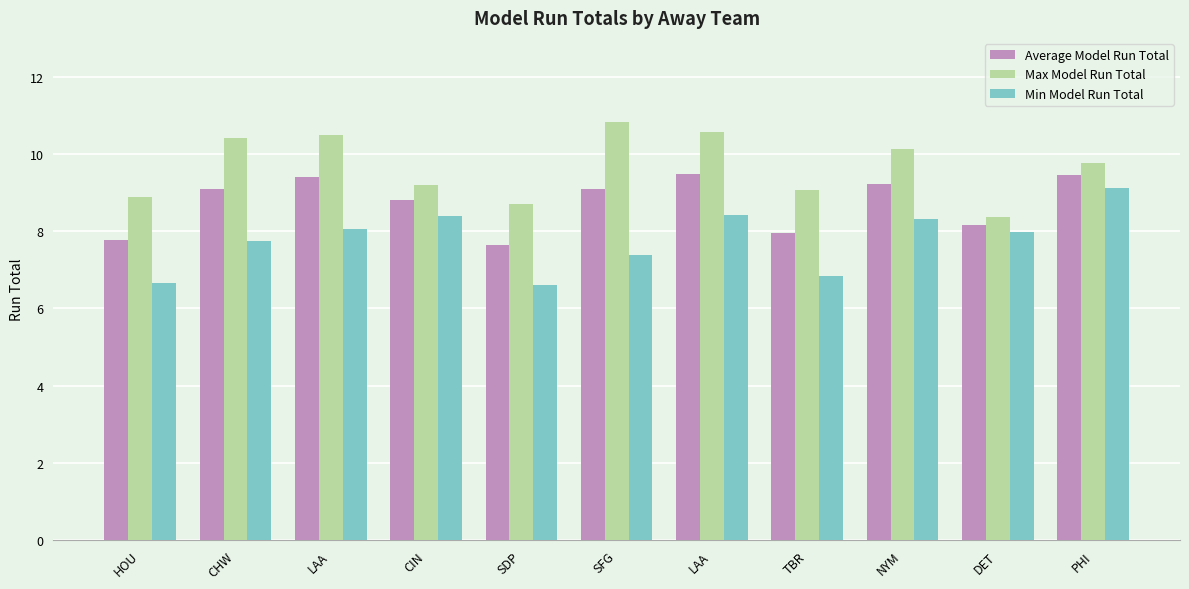

Where does the Average Model Run Total series first go above 9?

CHW